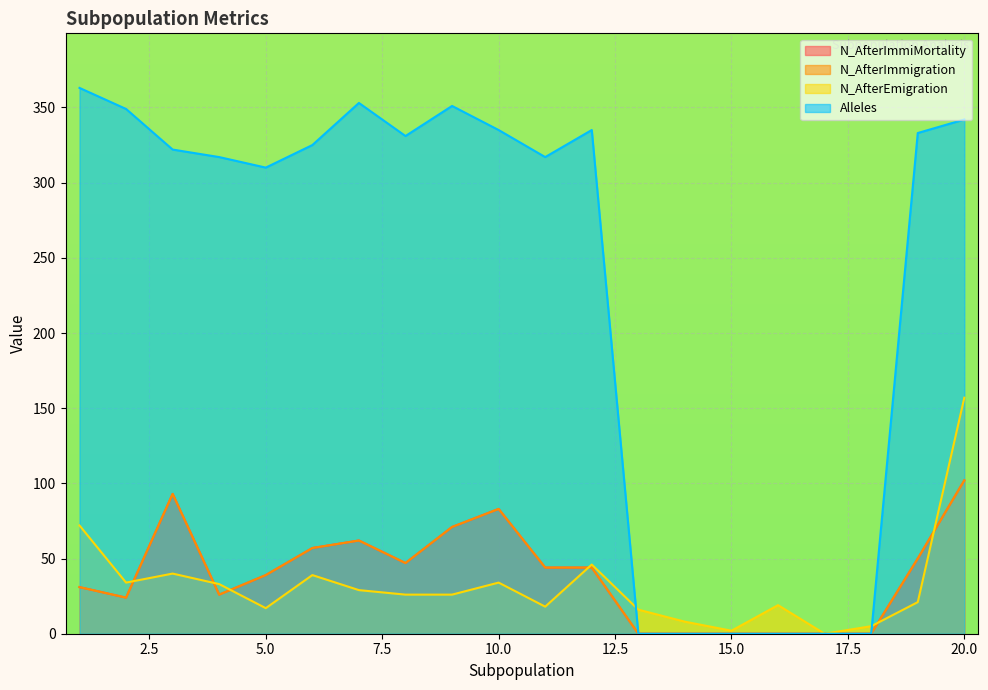

Is it true that Alleles equals 478 at 12?

False